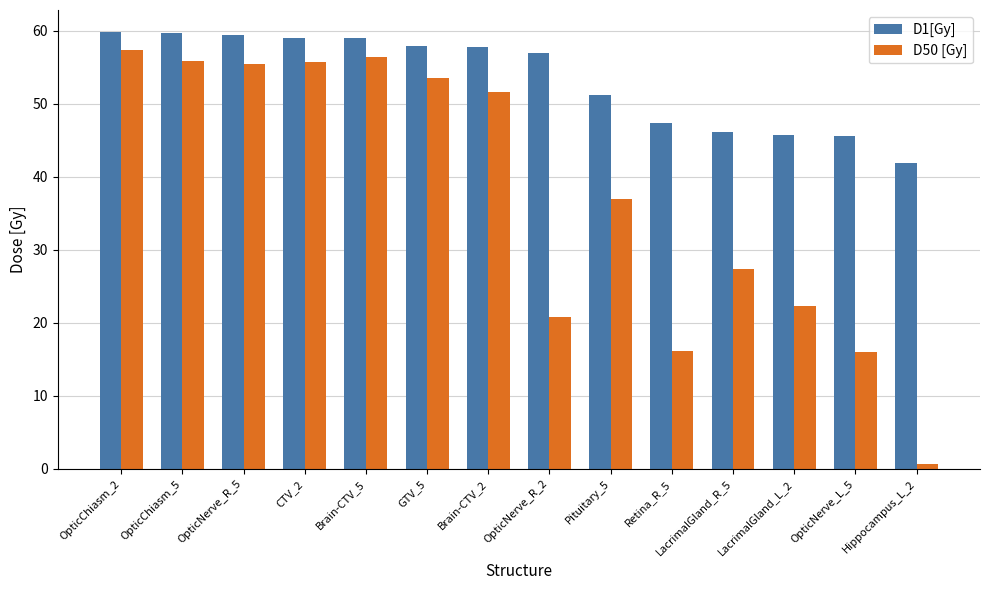

What position from the right is OpticNerve_R_5?

12